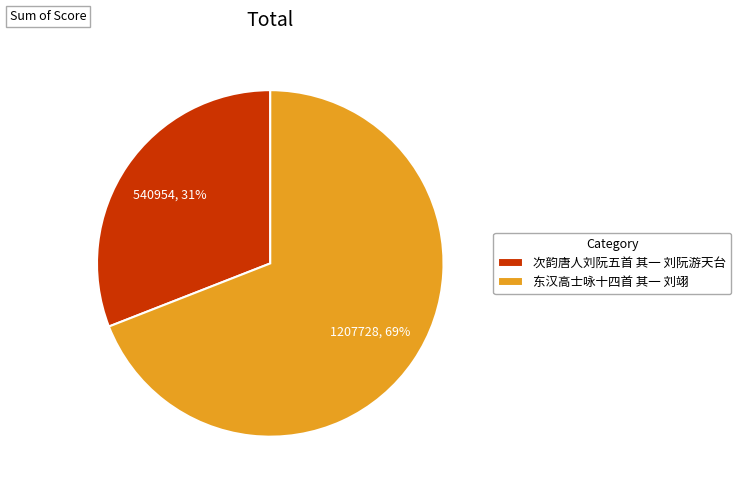

How many slices are in this pie chart?

2